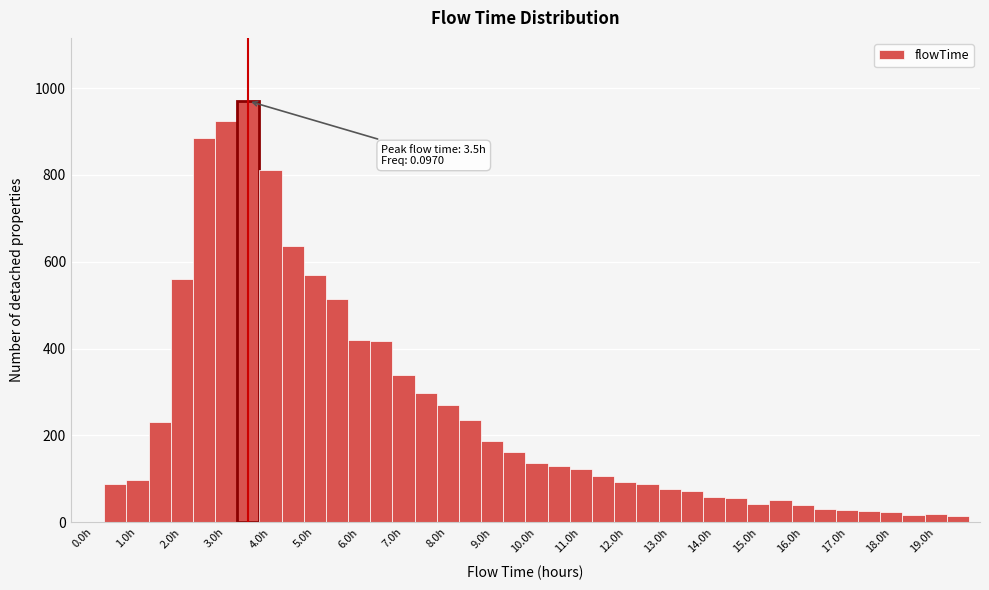

Which range on the x-axis has the tallest bar?

3.25 to 3.75